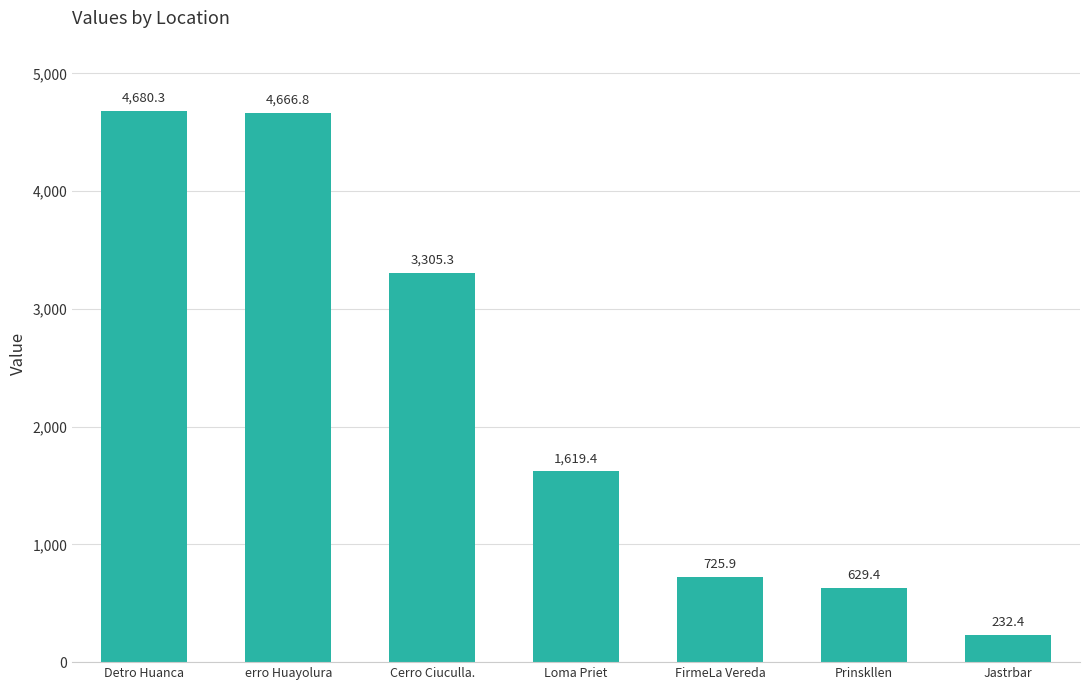

What is the change in value from FirmeLa Vereda to Jastrbar?

-493.5